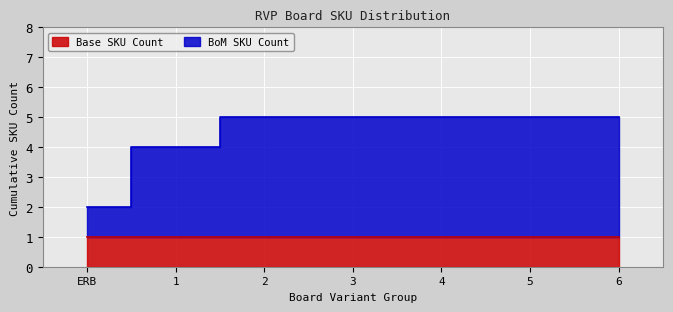

True or false: the data shows 3 at 3.

False